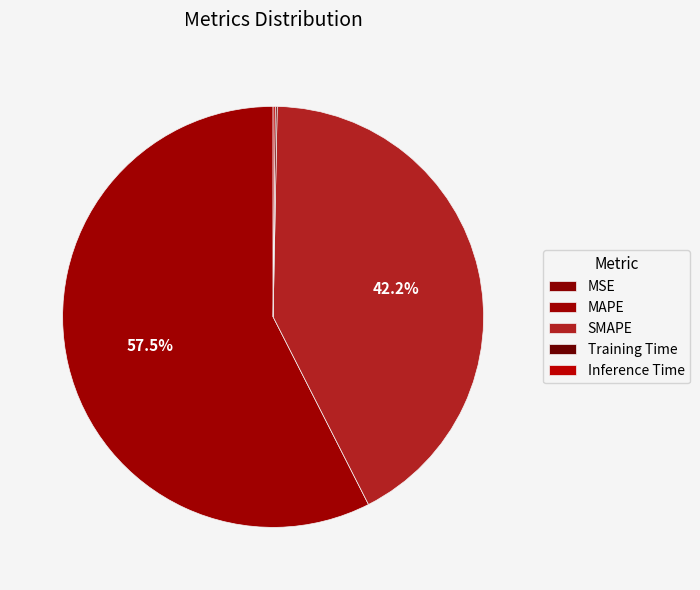

Rank the categories by value from highest to lowest.

MAPE, SMAPE, Inference Time, Training Time, MSE